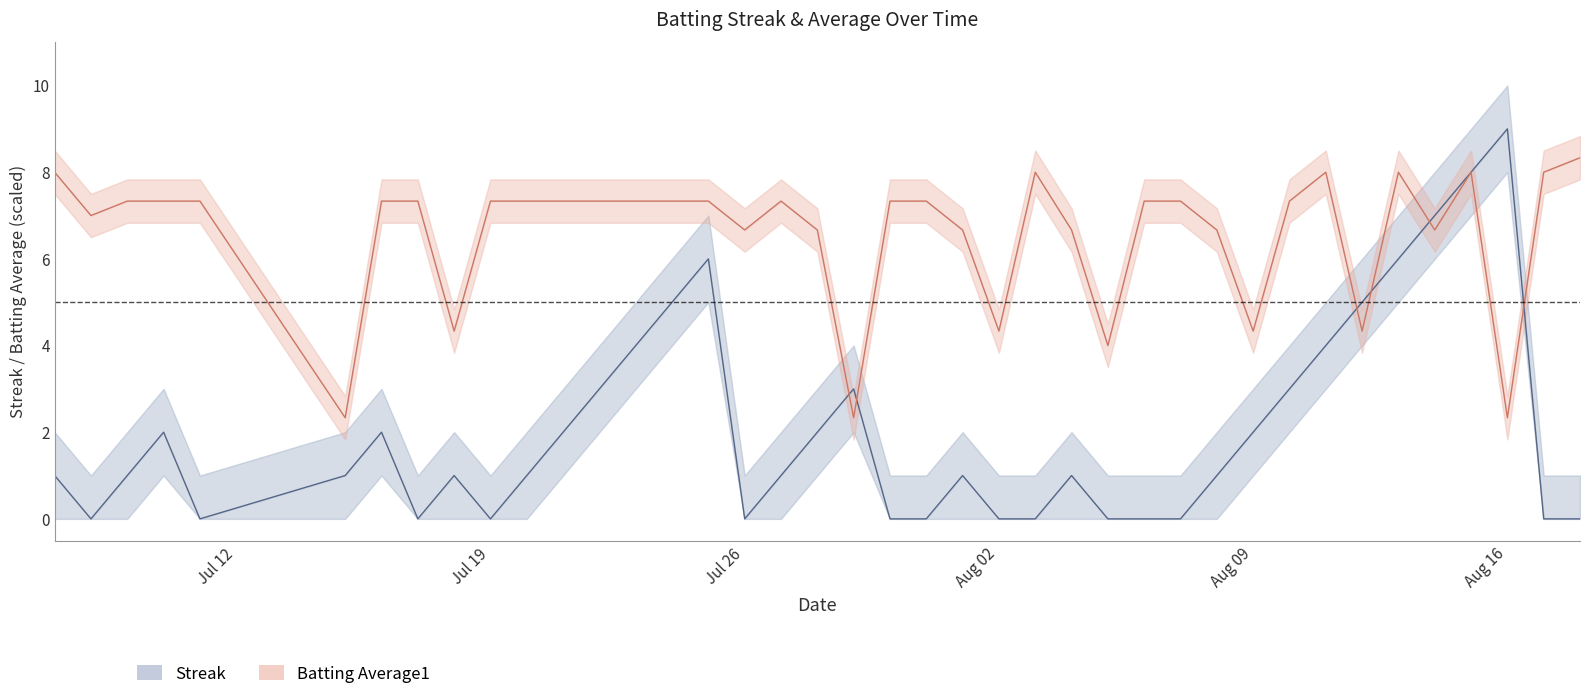

How many values in Streak are above zero?

26